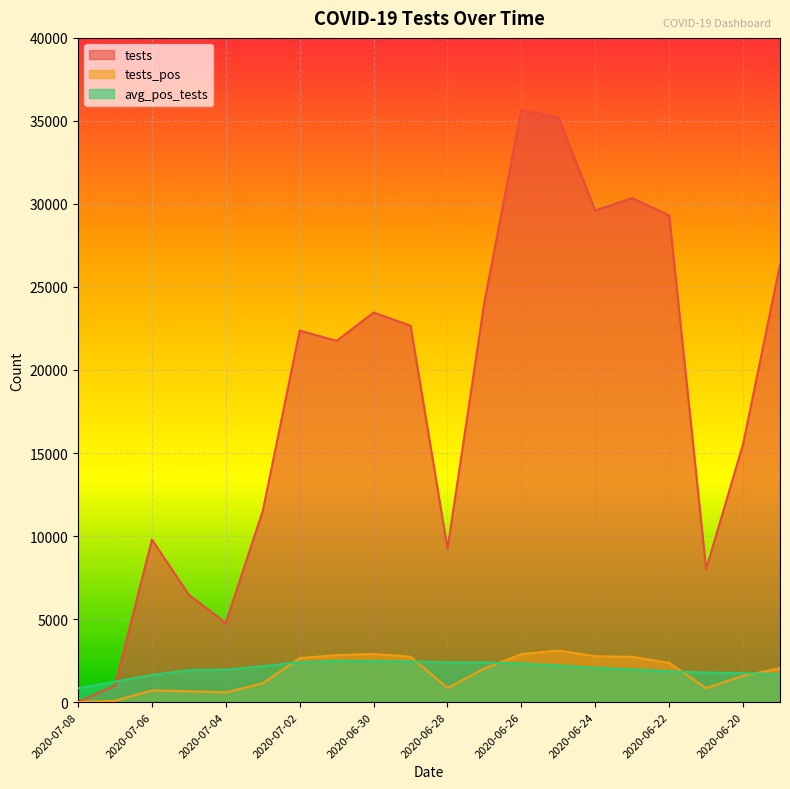

What is the value of the tests_pos point at the 14th from the left?

3106